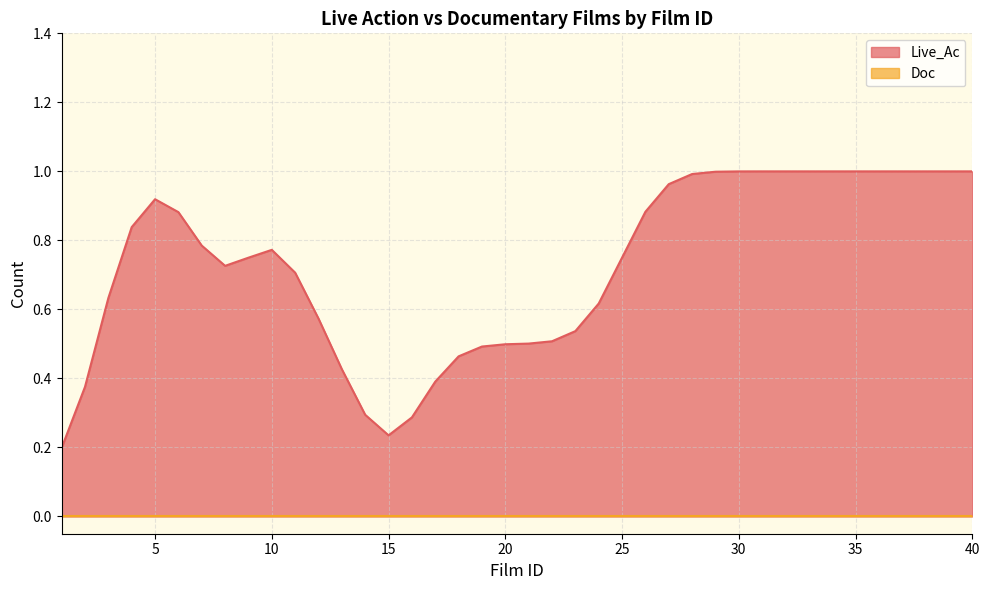

At how many categories does at least one series exceed 0?

40